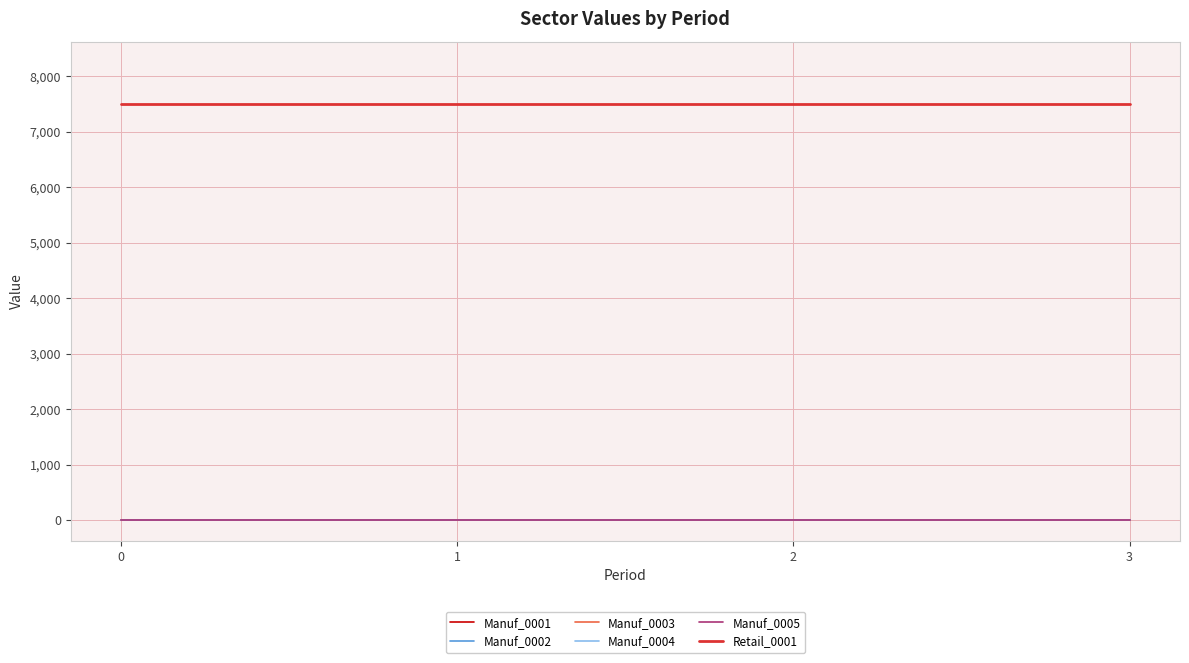

List the series in order of their peak value, highest first.

Retail_0001, Manuf_0001, Manuf_0002, Manuf_0003, Manuf_0004, Manuf_0005